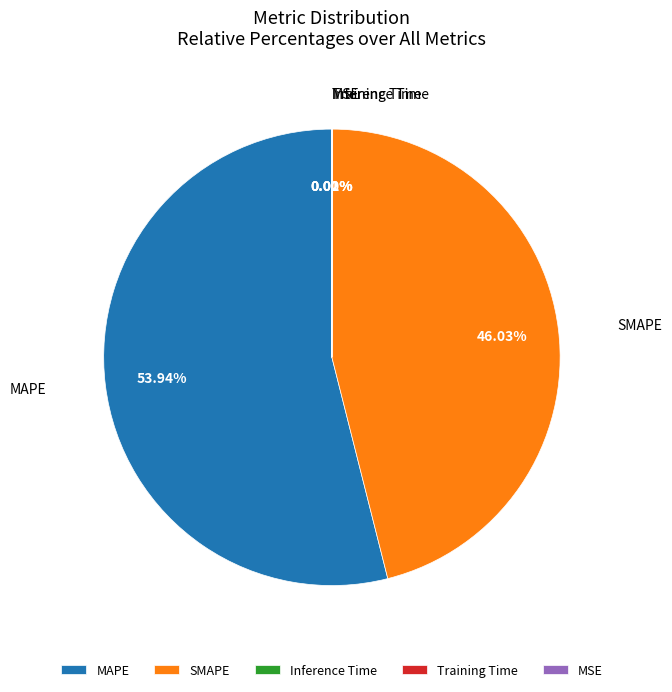

To the nearest percent, what is the average slice percentage?

20%